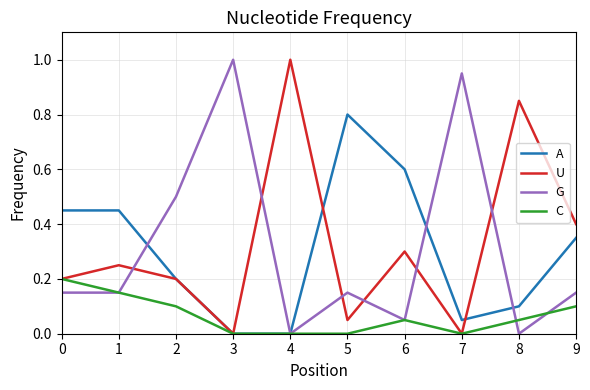

What is the difference between the maximum and minimum values in the U series?

1.0